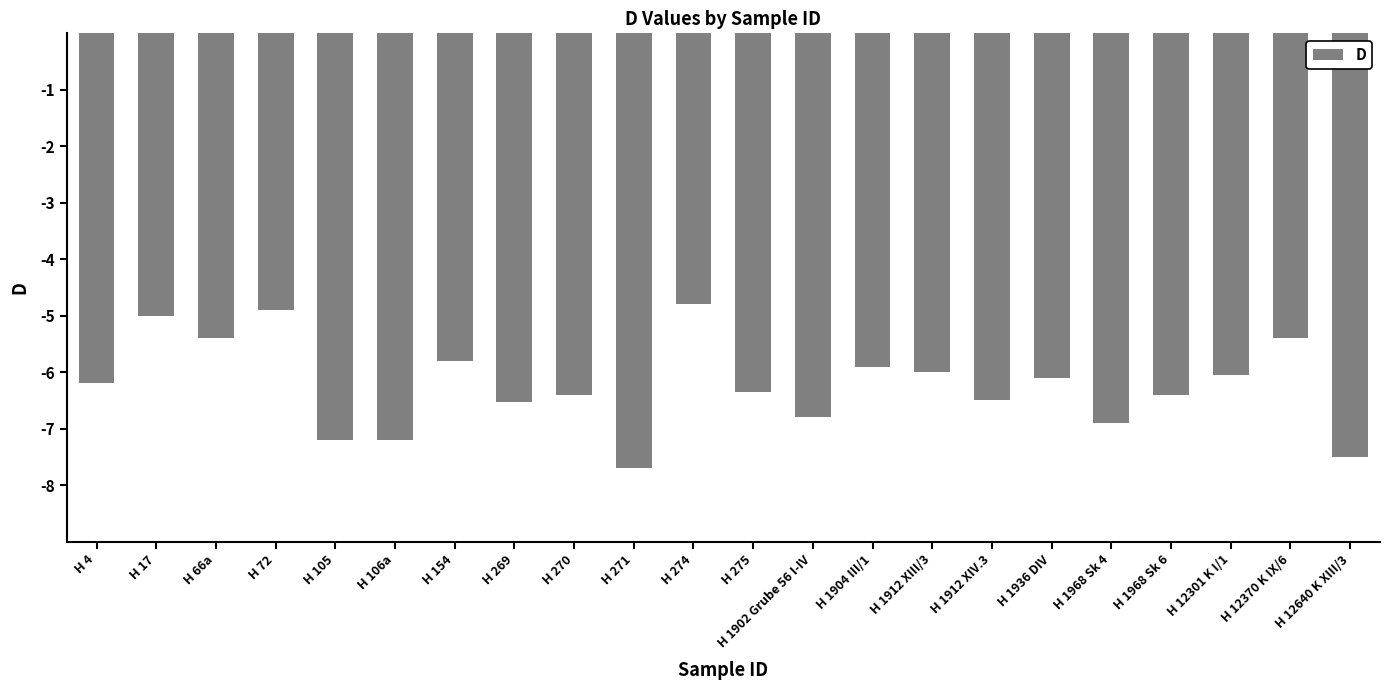

How many bars are there in total?

22